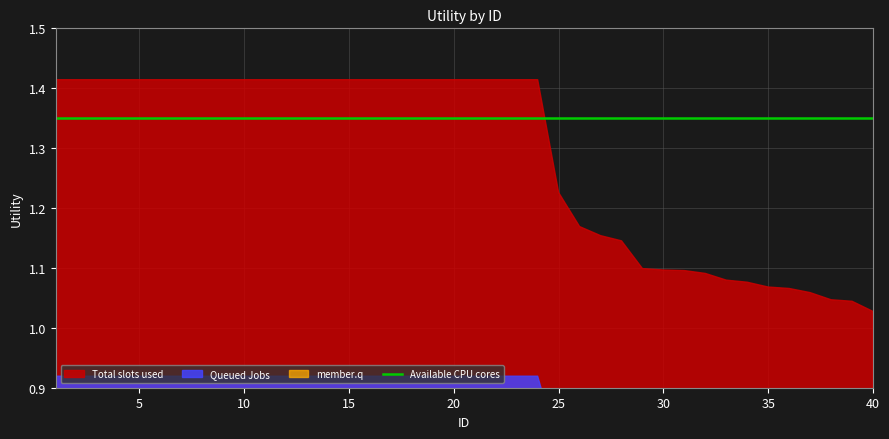

At which category does the chart reach its peak across all series?

1